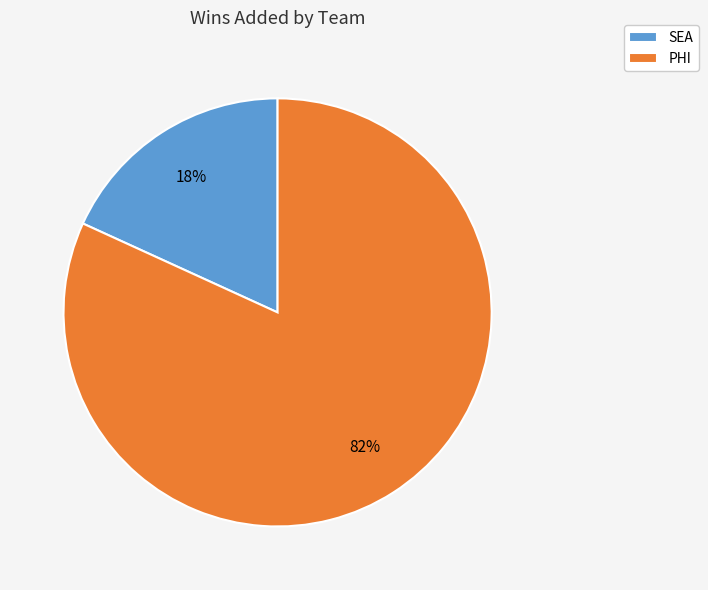

Is the sum of SEA and PHI greater than half?

Yes